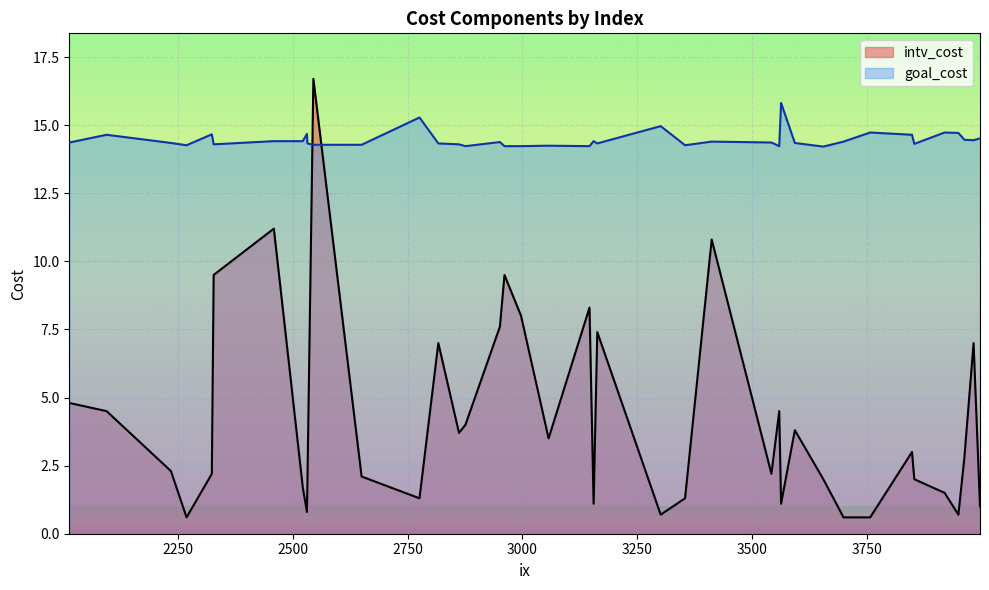

True or false: goal_cost and intv_cost intersect in this chart.

True